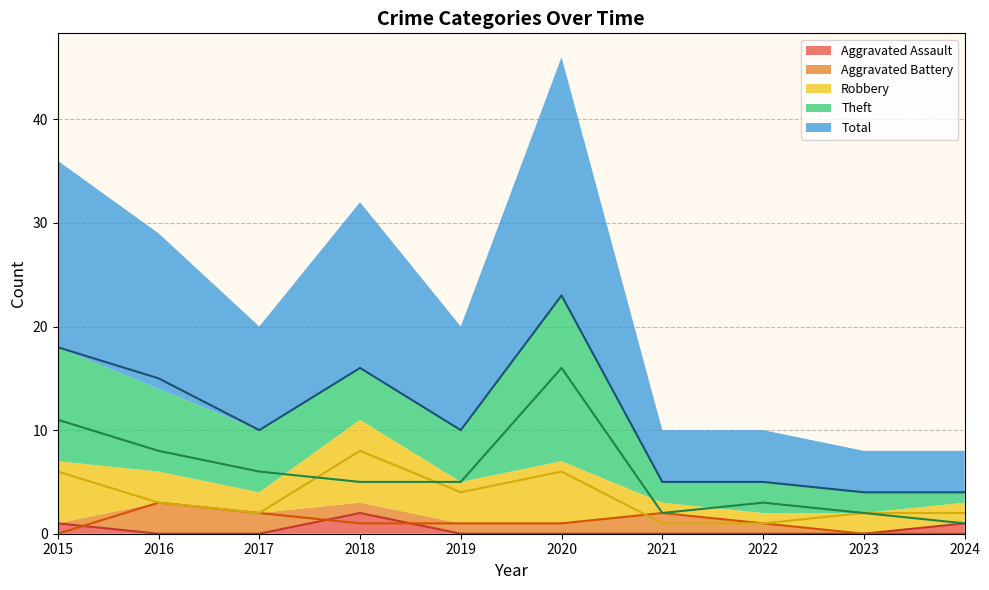

True or false: Total and Aggravated Battery cross at least once.

False